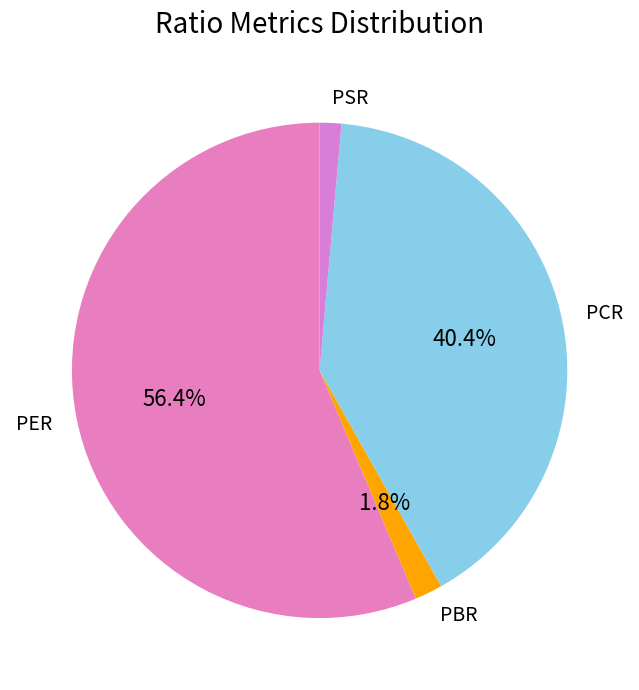

Which slice is the largest?

PER